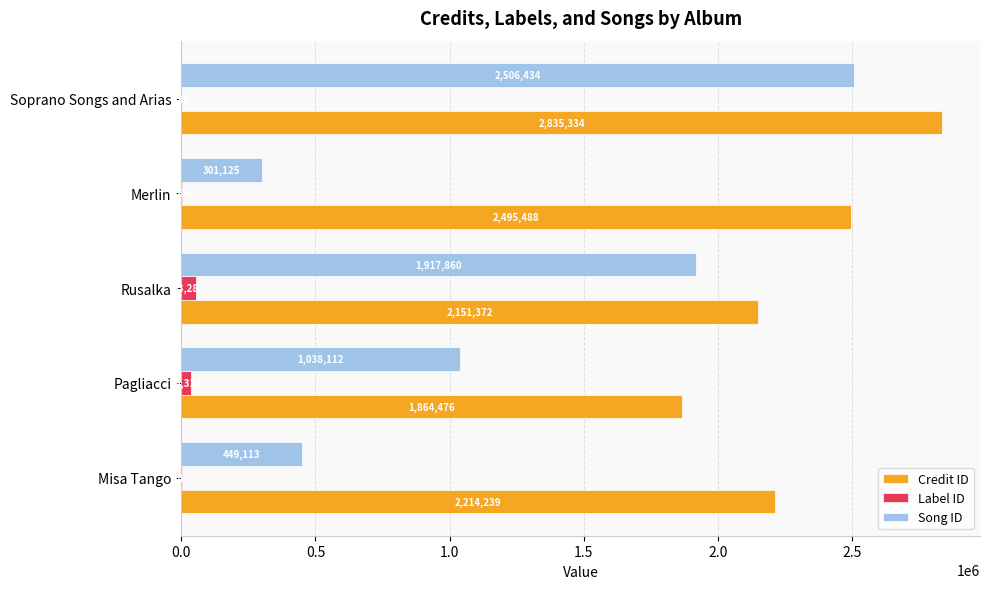

Between Merlin and Soprano Songs and Arias, which series saw the biggest shift?

Song ID